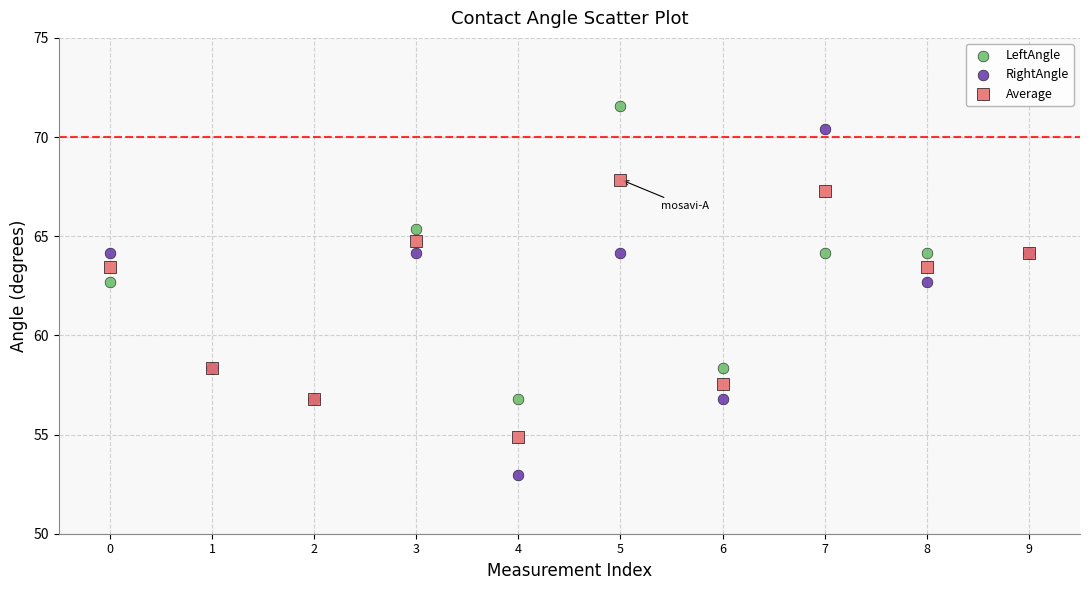

What are all the series names shown in the legend?

LeftAngle, RightAngle, Average